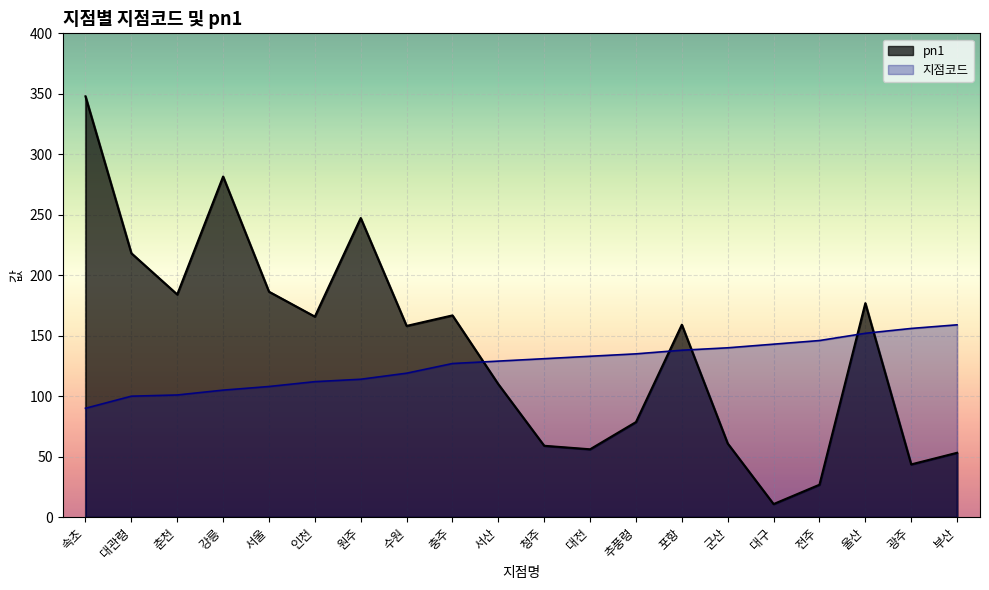

At how many categories does at least one series exceed 318?

1